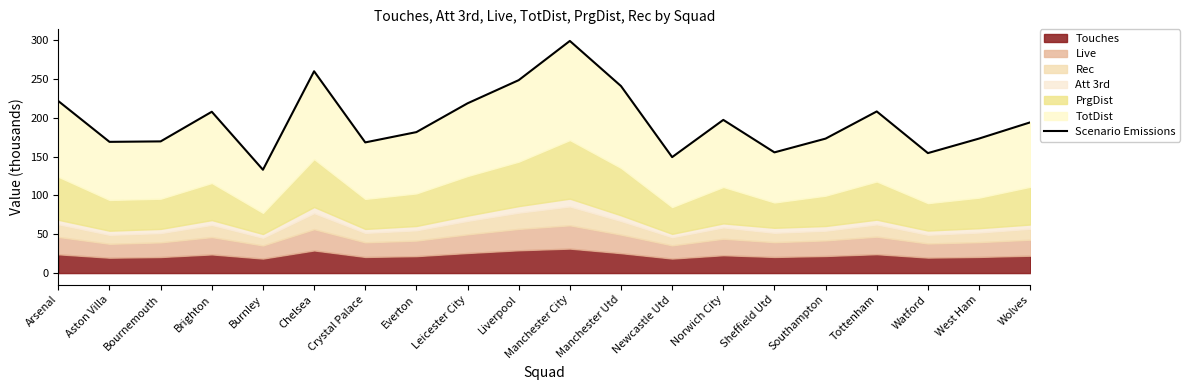

Rank the categories by value from highest to lowest.

Manchester City, Chelsea, Liverpool, Manchester Utd, Arsenal, Leicester City, Tottenham, Brighton, Norwich City, Wolves, Everton, West Ham, Southampton, Bournemouth, Aston Villa, Crystal Palace, Sheffield Utd, Watford, Newcastle Utd, Burnley